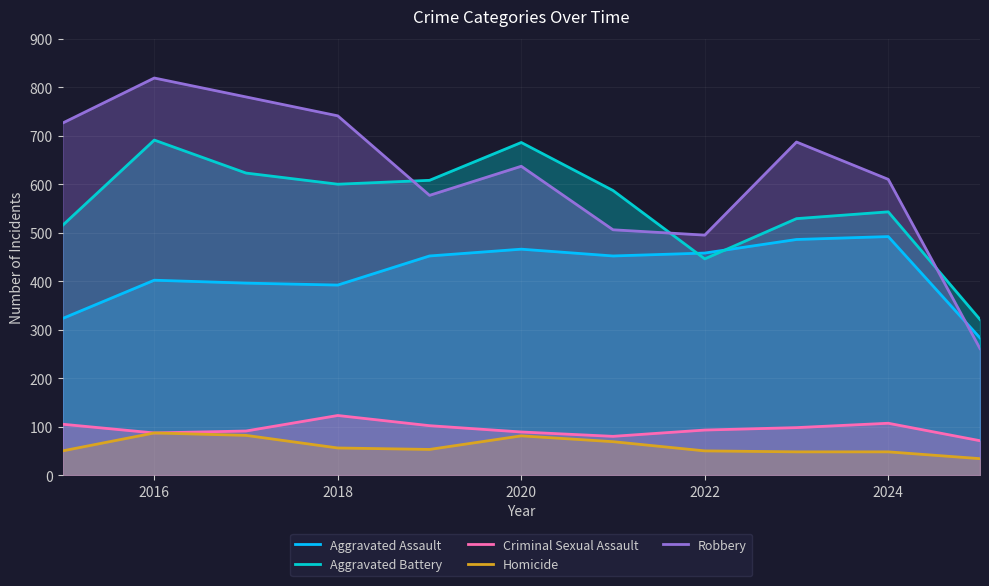

How many lines are shown in the chart?

5